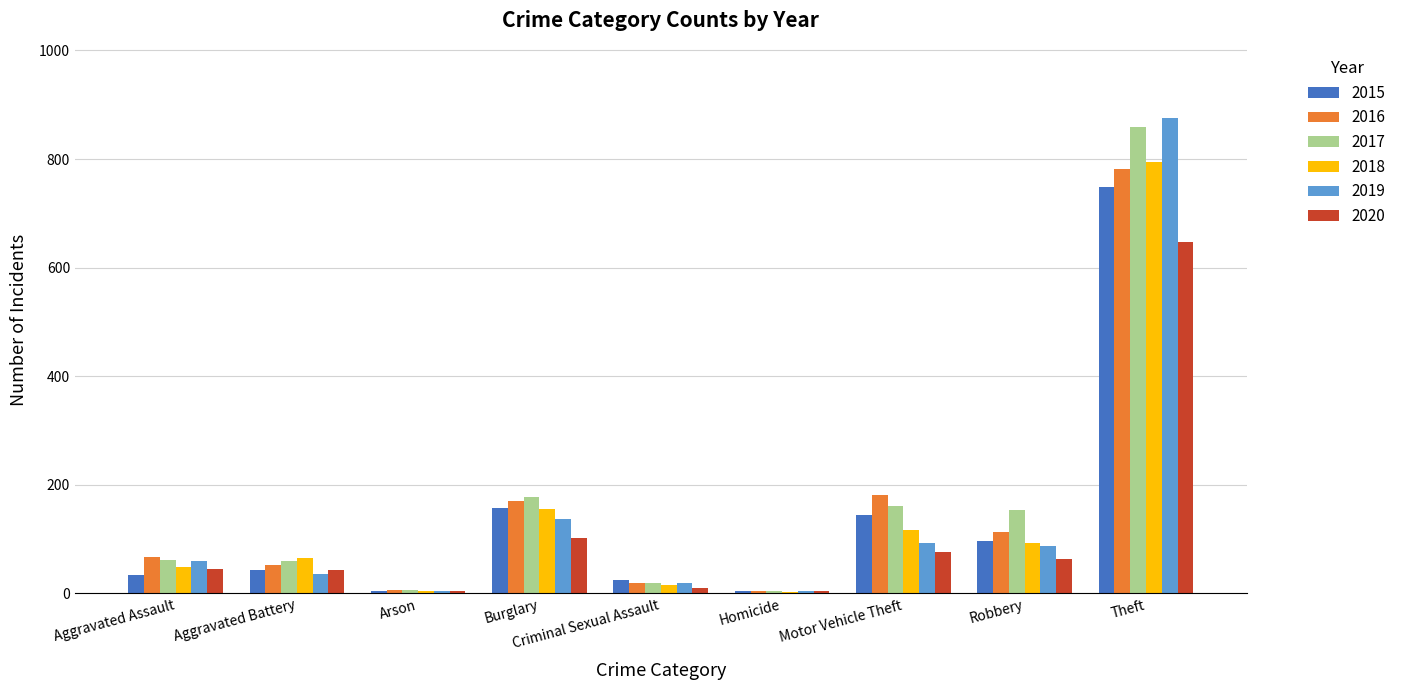

At which label is 2020 closest to 325?

Burglary